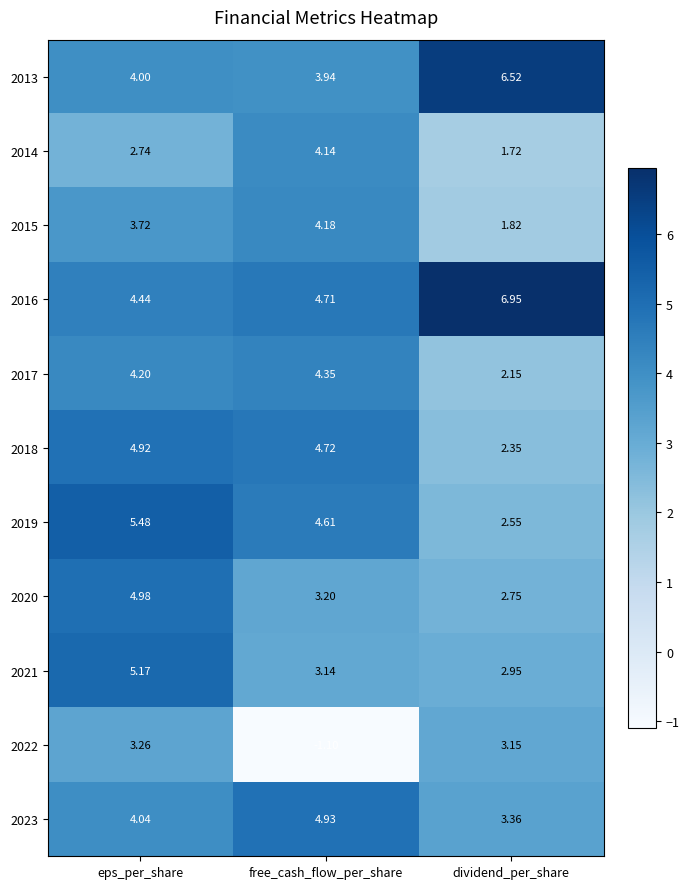

Which category has the lowest value across all series?

free_cash_flow_per_share